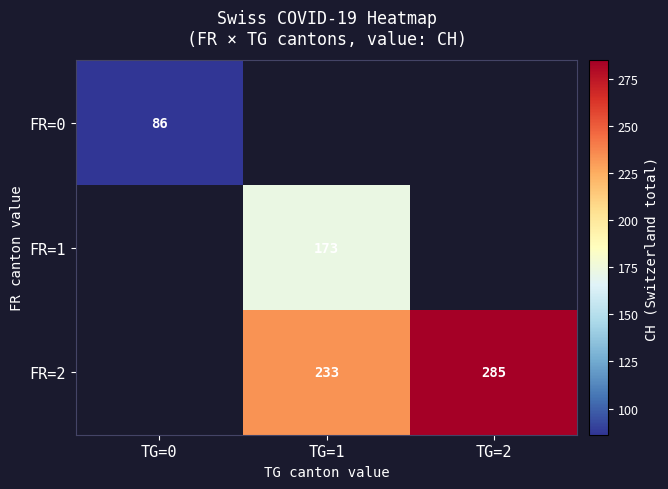

At which category does the chart reach its peak across all series?

TG=2